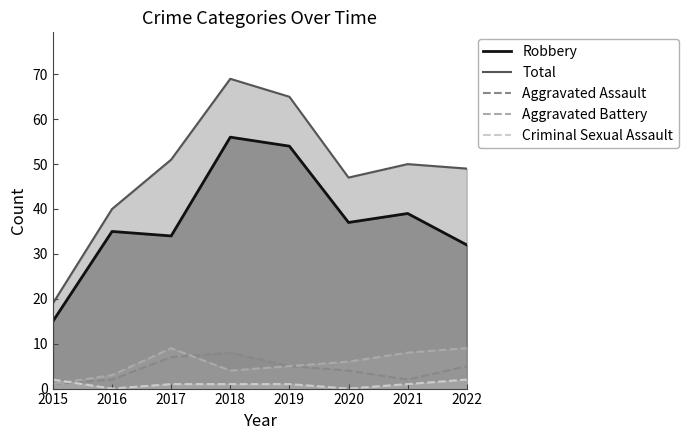

True or false: Aggravated Assault and Total cross at least once.

False